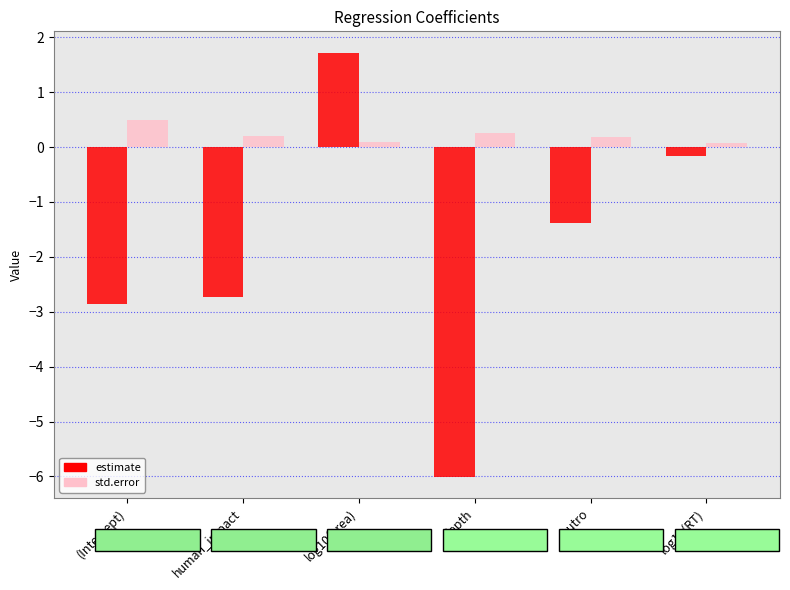

What is the label of the 2nd bar from the right?

eutro